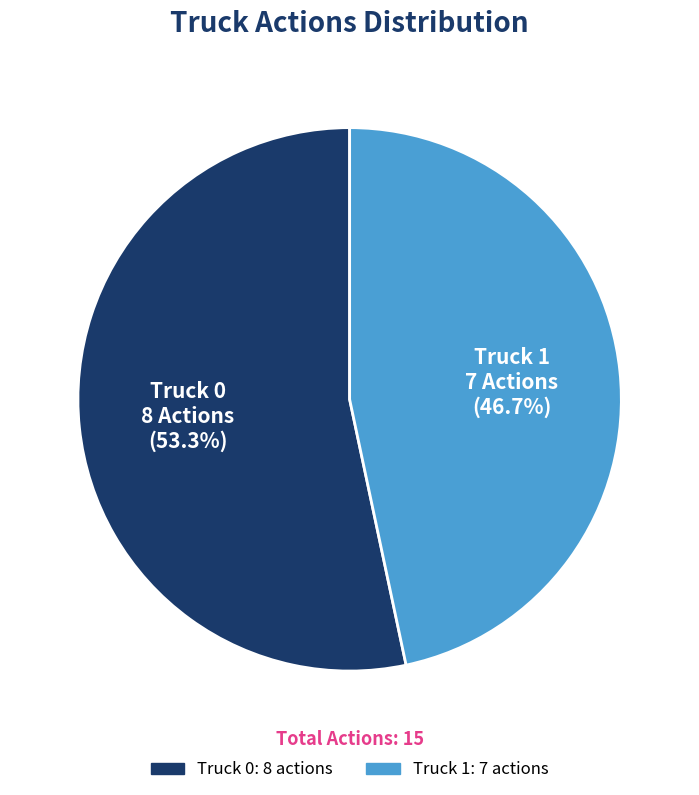

Does Truck 0 account for over 50% of the chart?

Yes